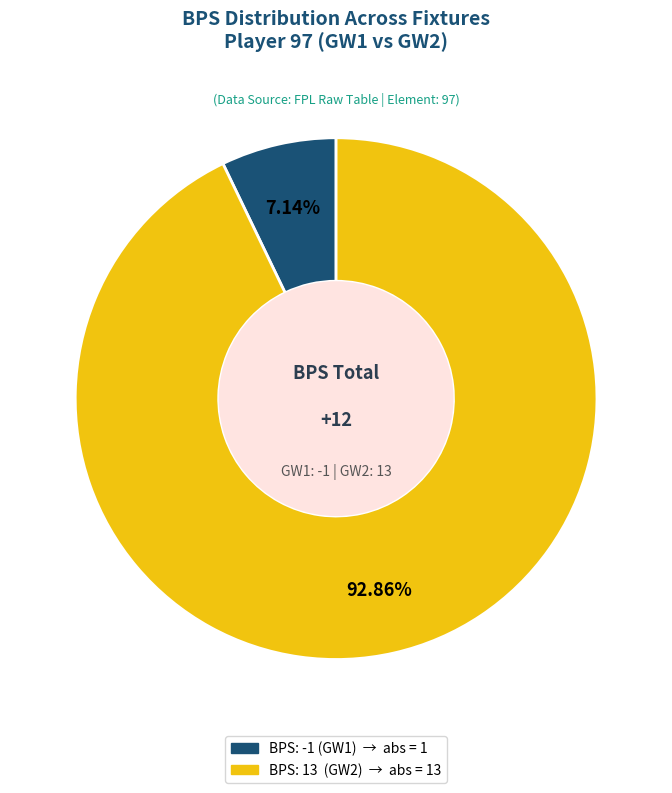

Does any single category account for the majority?

Yes